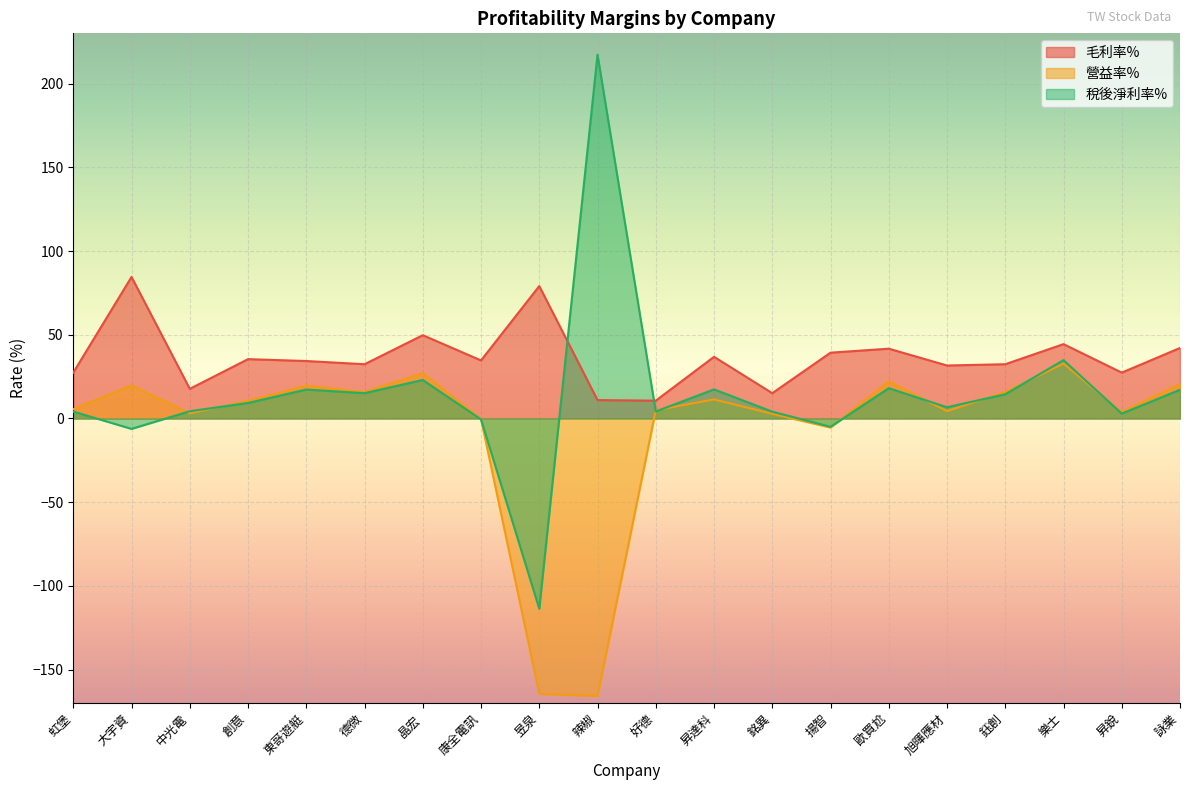

What is the approximate value of 營益率% at 德微?

15.8